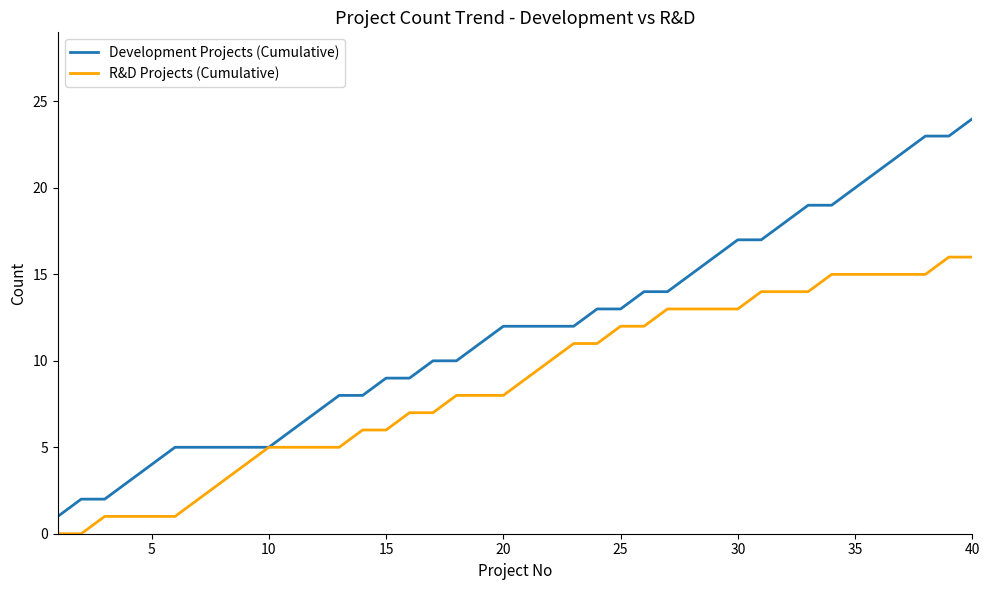

What are all the series names shown in the legend?

Development Projects (Cumulative), R&D Projects (Cumulative)